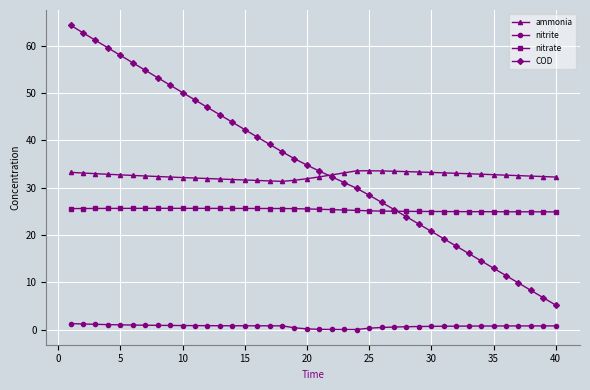

What is the value of the nitrite point at the 9th from the left?

0.9